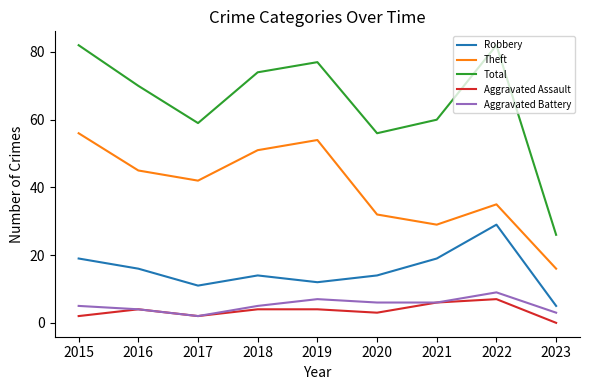

How many categories are shown in the chart?

9